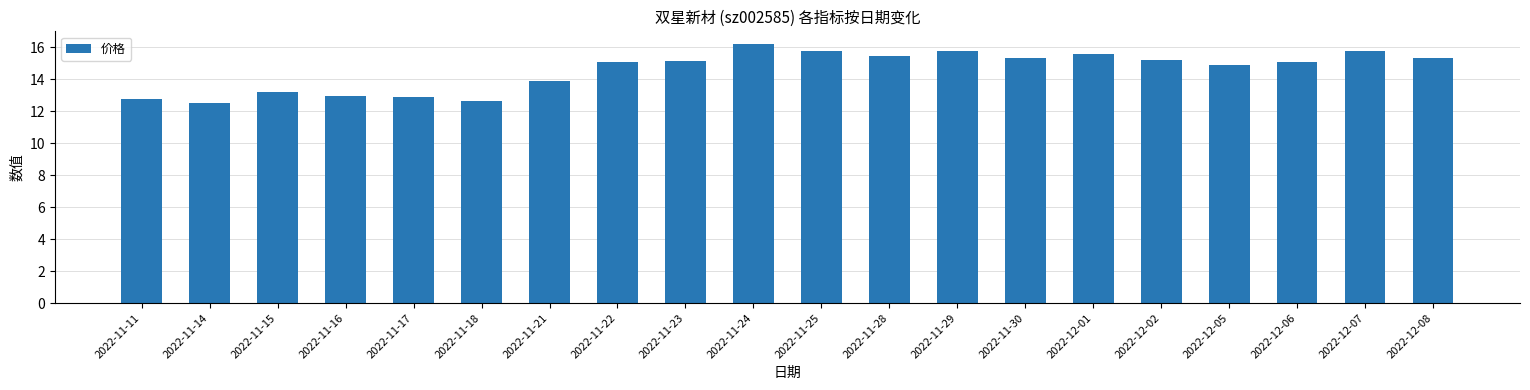

What is the minimum value shown in the chart?

12.6